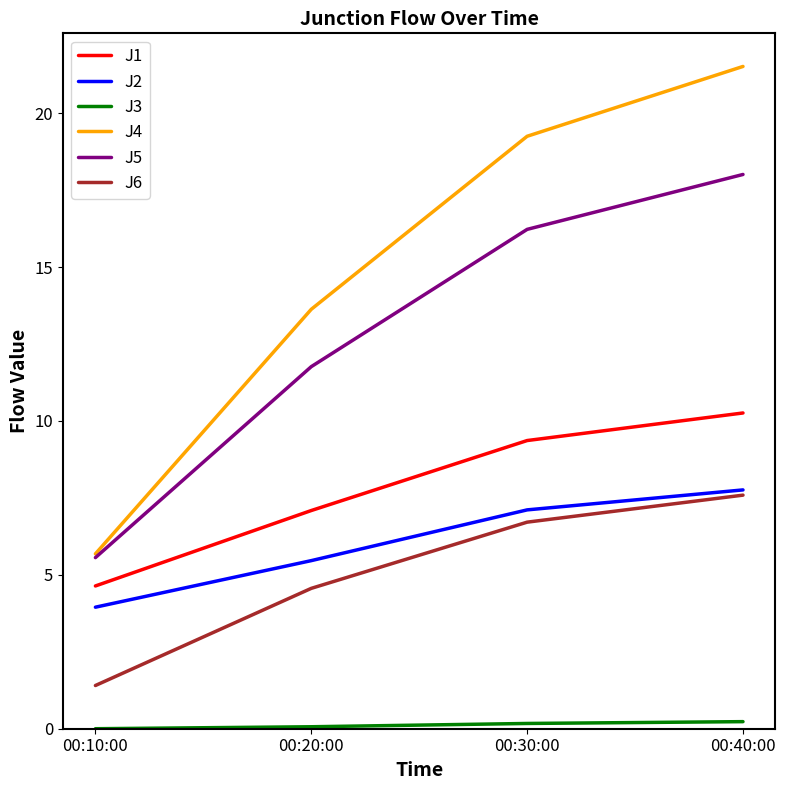

Which series has the largest total across all categories?

J4